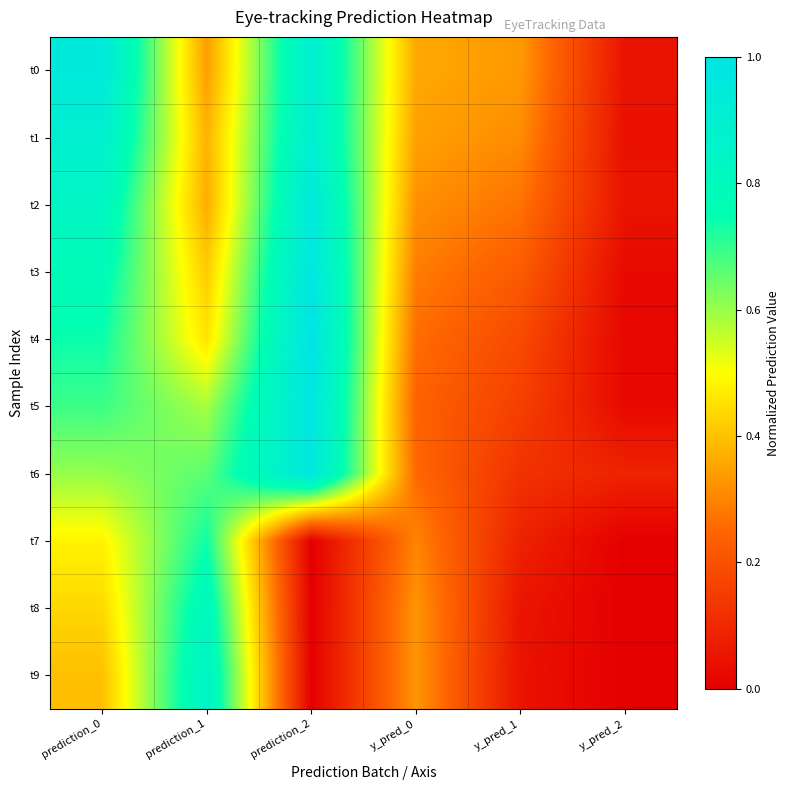

At y_pred_1, list the series in order from largest to smallest.

t0, t1, t2, t3, t4, t5, t6, t7, t8, t9